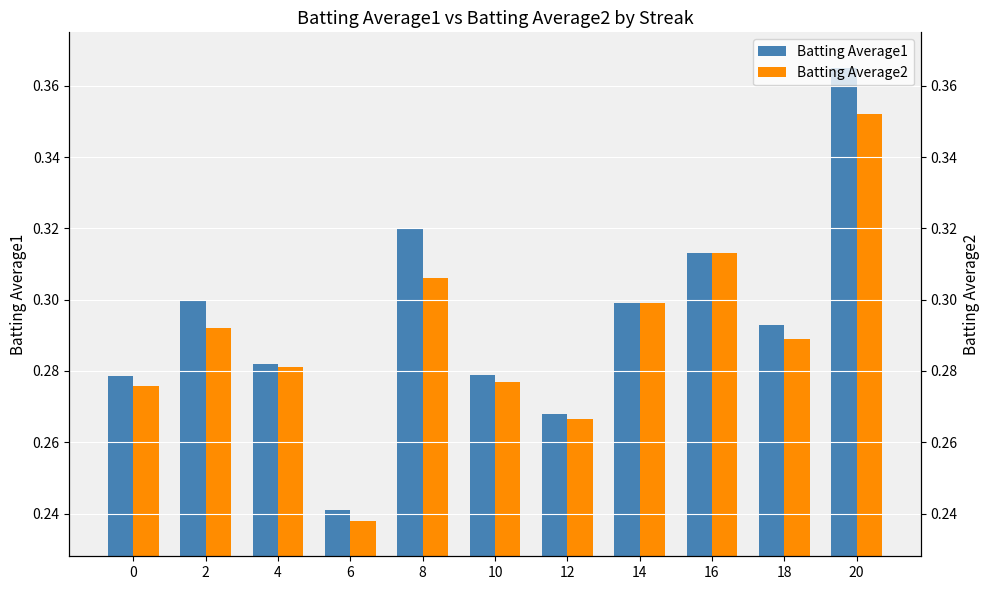

How many Batting Average1 values are between 0 and 1?

11